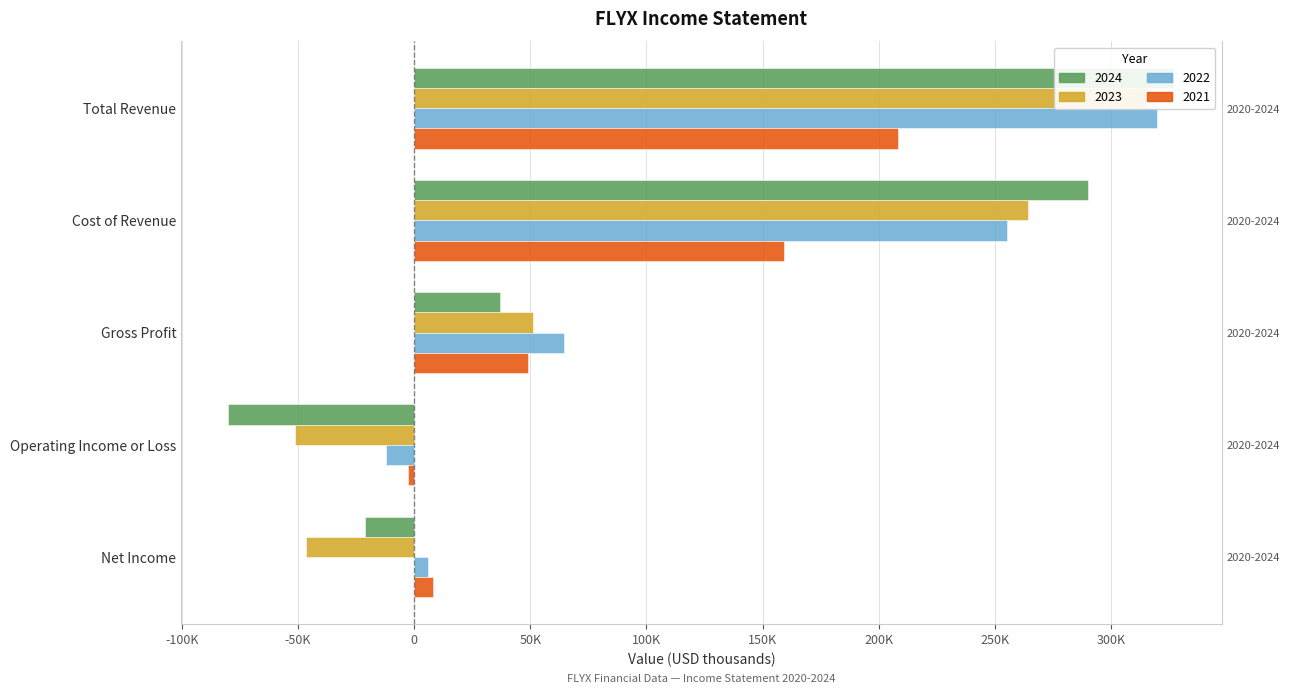

At which label does 2024 first exceed 37100?

Total Revenue